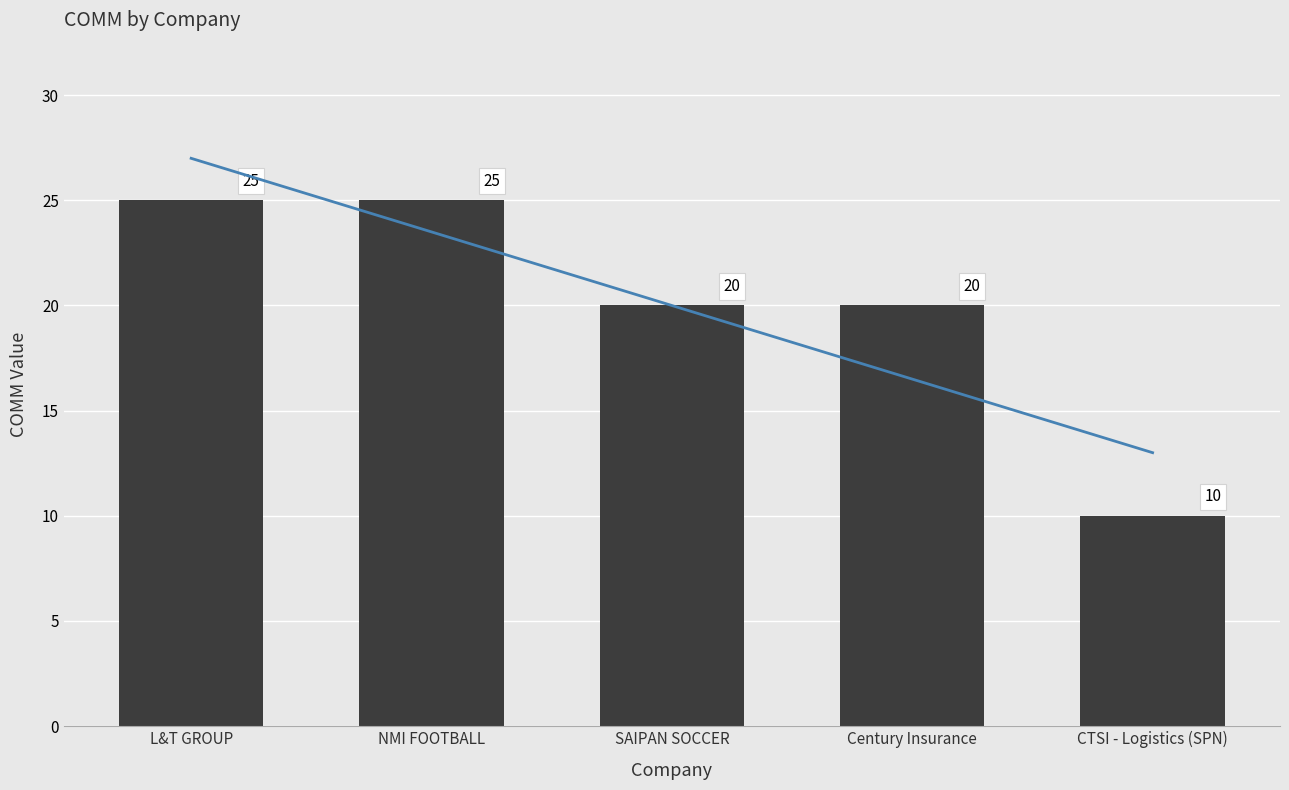

What is the label of the 3rd bar from the right?

SAIPAN SOCCER